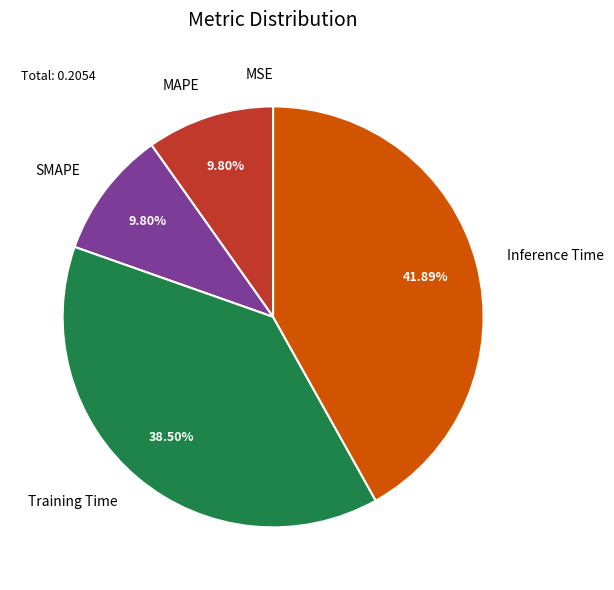

What is the largest slice in the pie chart?

Inference Time